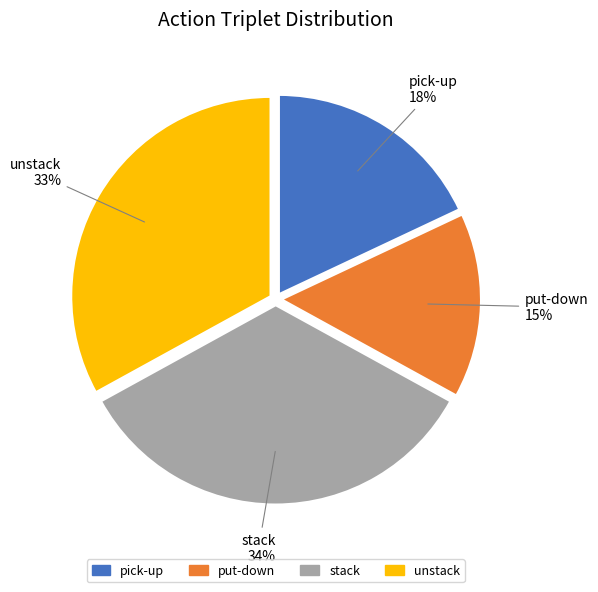

Which category has the biggest portion of the pie?

stack